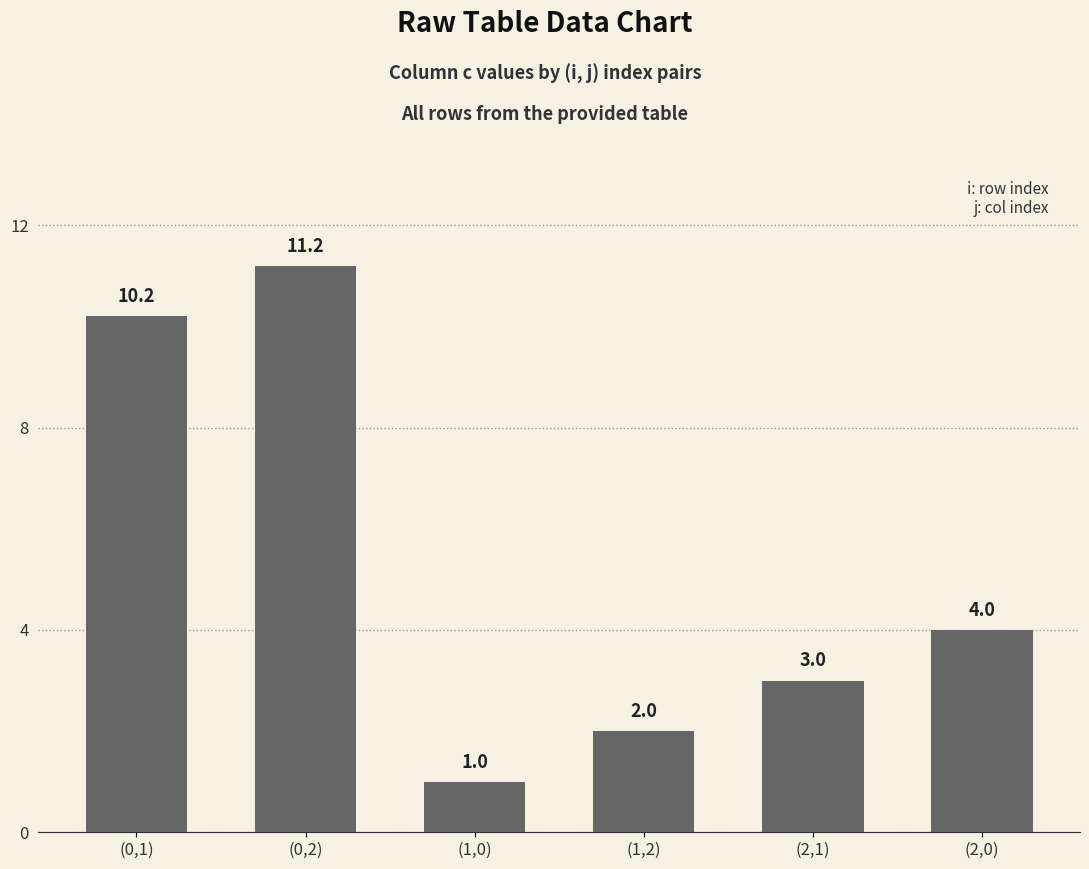

Reading left to right, extract all data points from this chart.

(0,1)=10.2	(0,2)=11.2	(1,0)=1.0	(1,2)=2.0	(2,1)=3.0	(2,0)=4.0